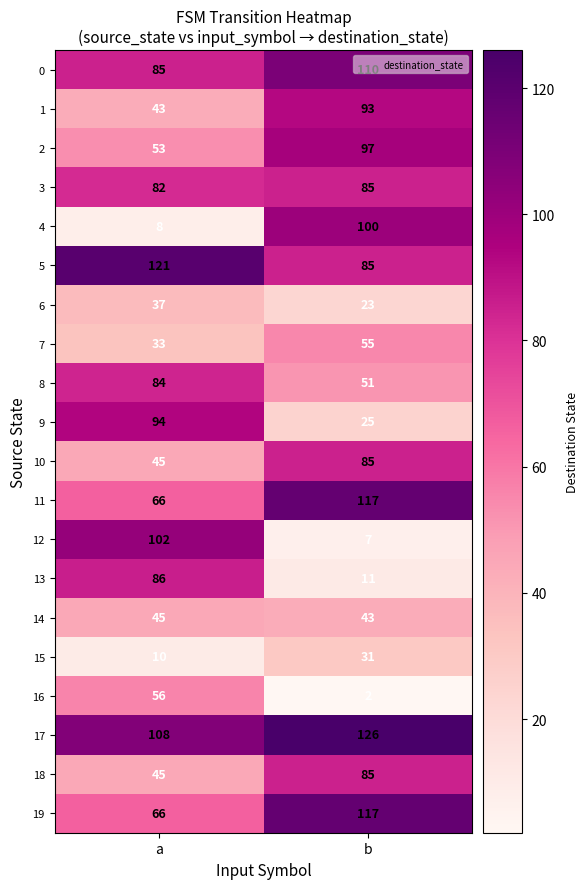

The 2 series shows 97 at b. True or false?

True